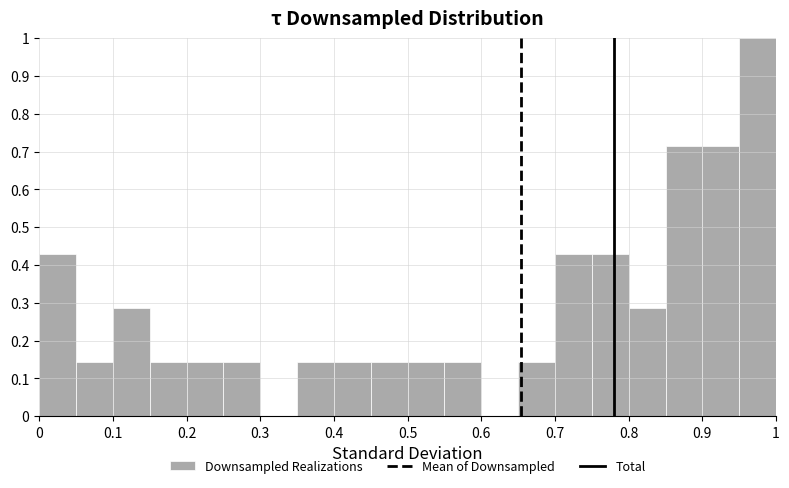

What is the height of the bar covering 0.00 to 0.05 on the x-axis? The values are not printed on the chart, so give them approximately, as read against the axis.

0.43